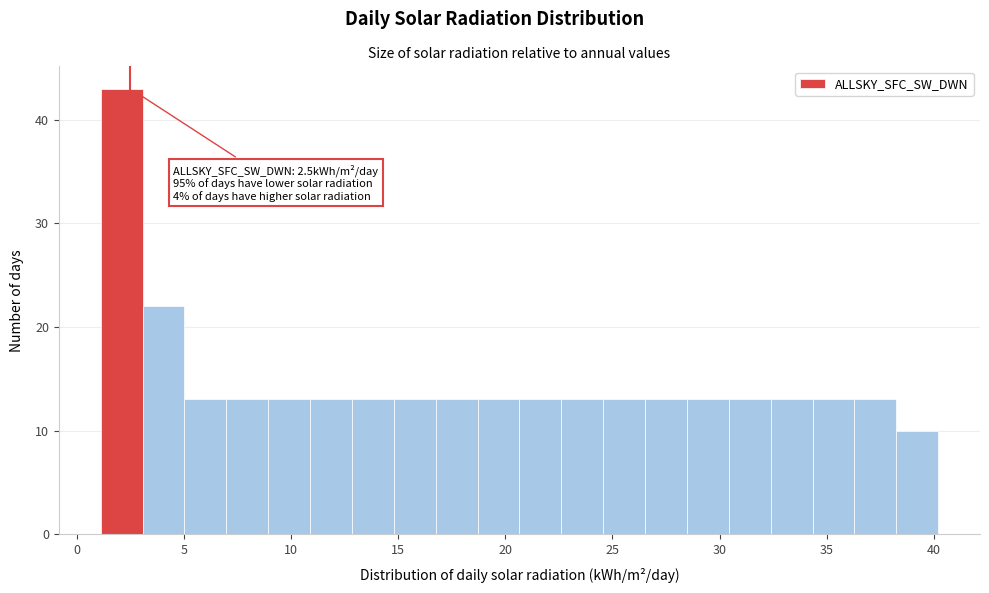

Around what value on the x-axis is the tallest bar? Give the approximate position of its centre, as read against the axis.

2.0